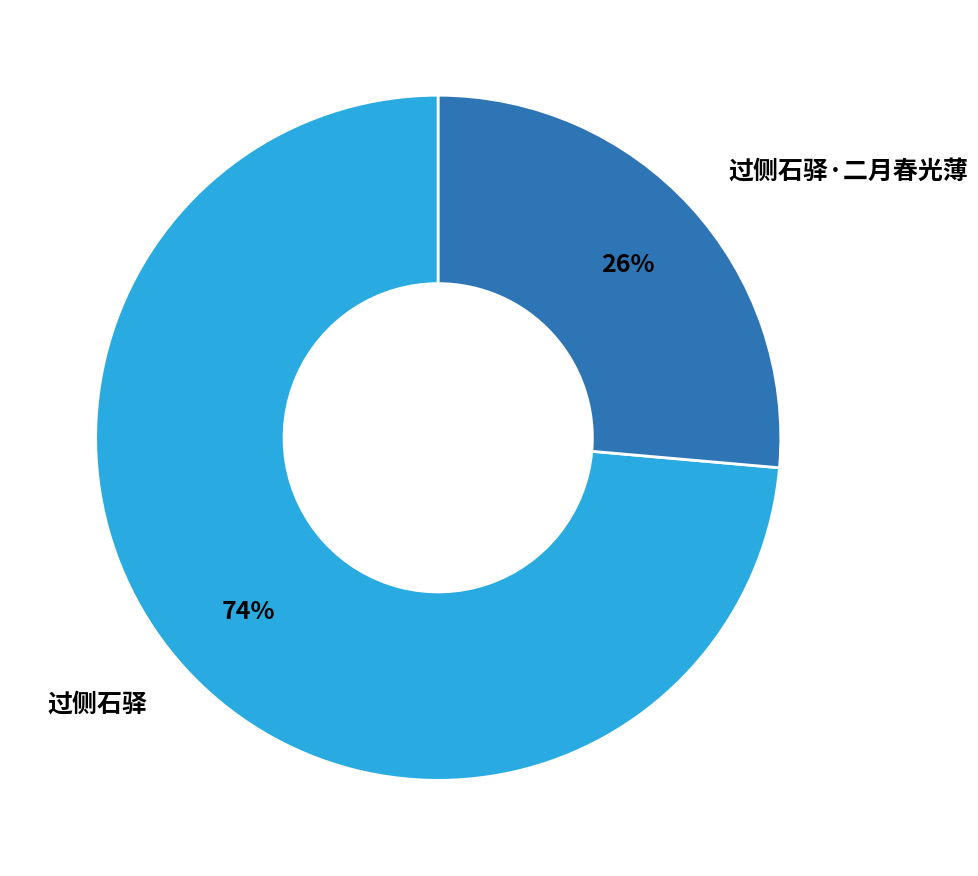

To the nearest percent, what is the average slice percentage?

50%